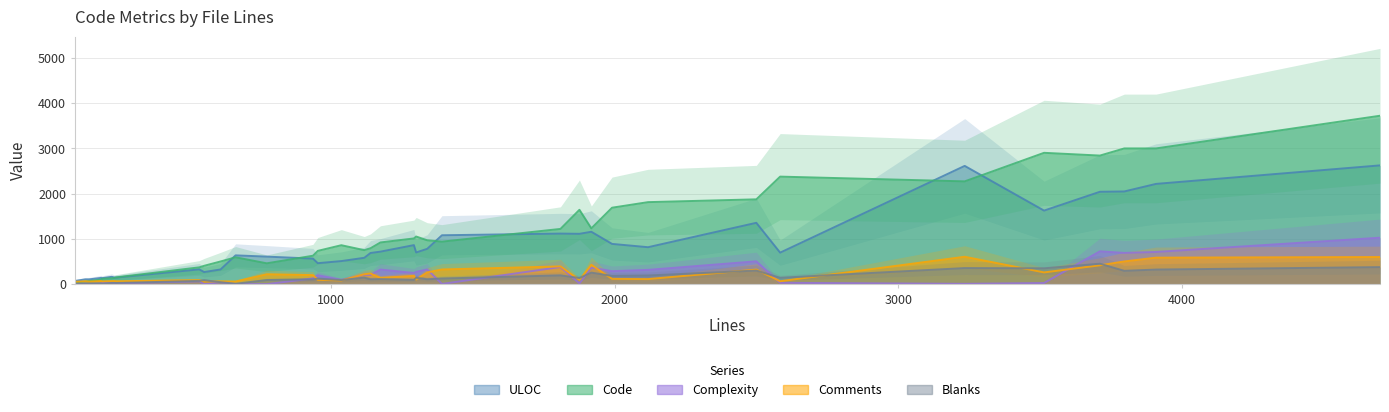

At how many categories does at least one series exceed 1294?

11